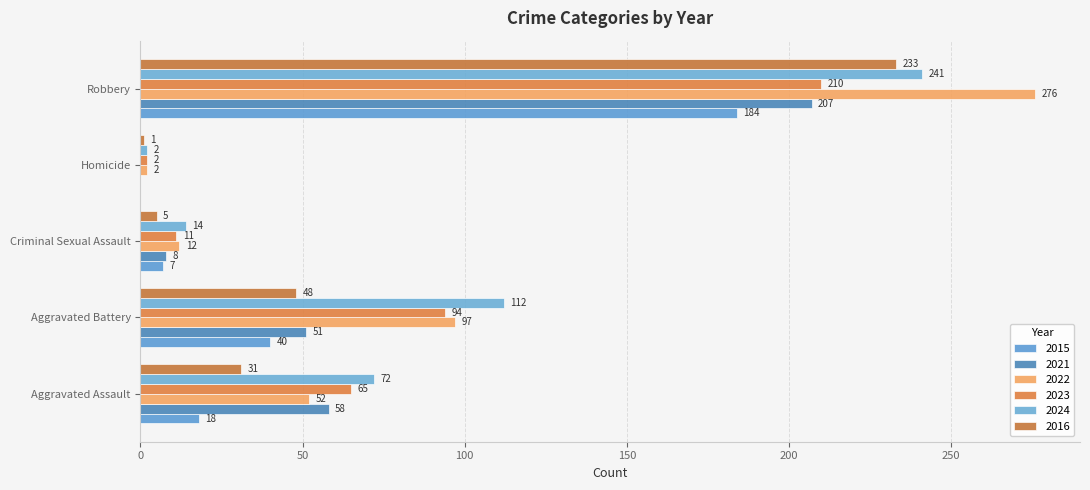

How many values in 2021 are above zero?

4